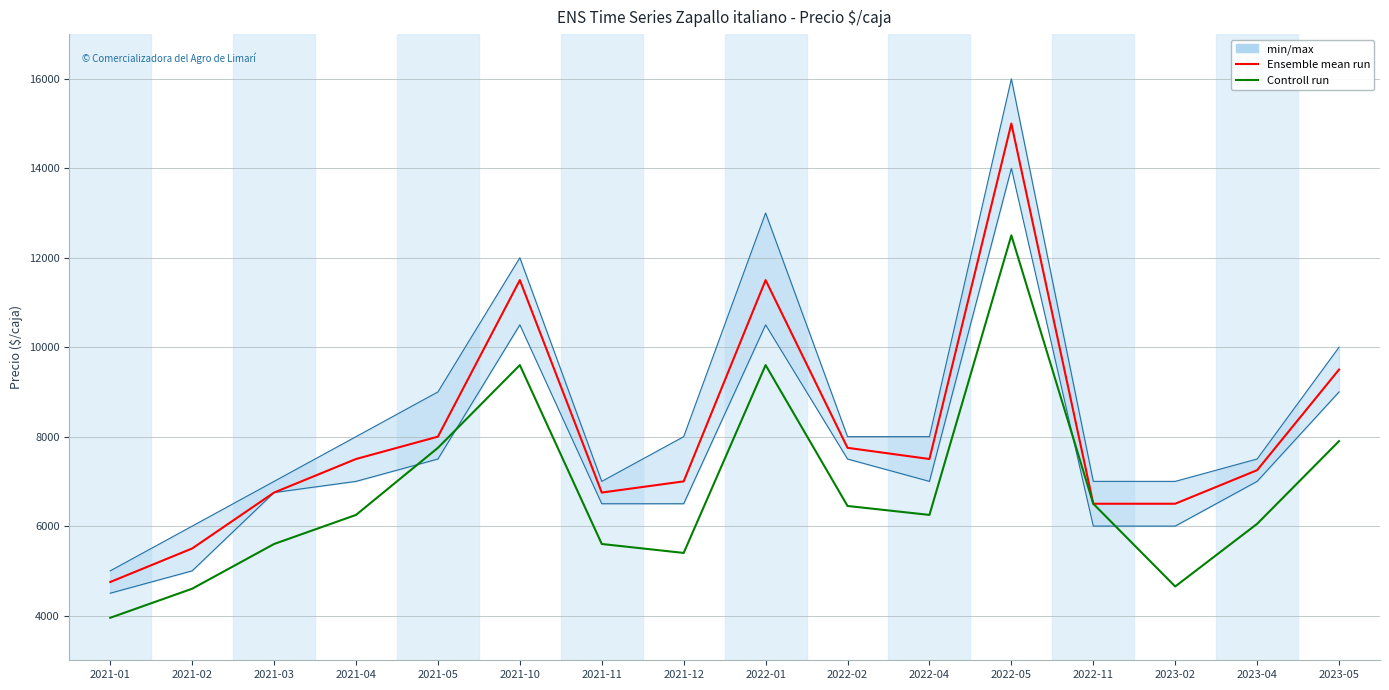

How many lines are shown in the chart?

2